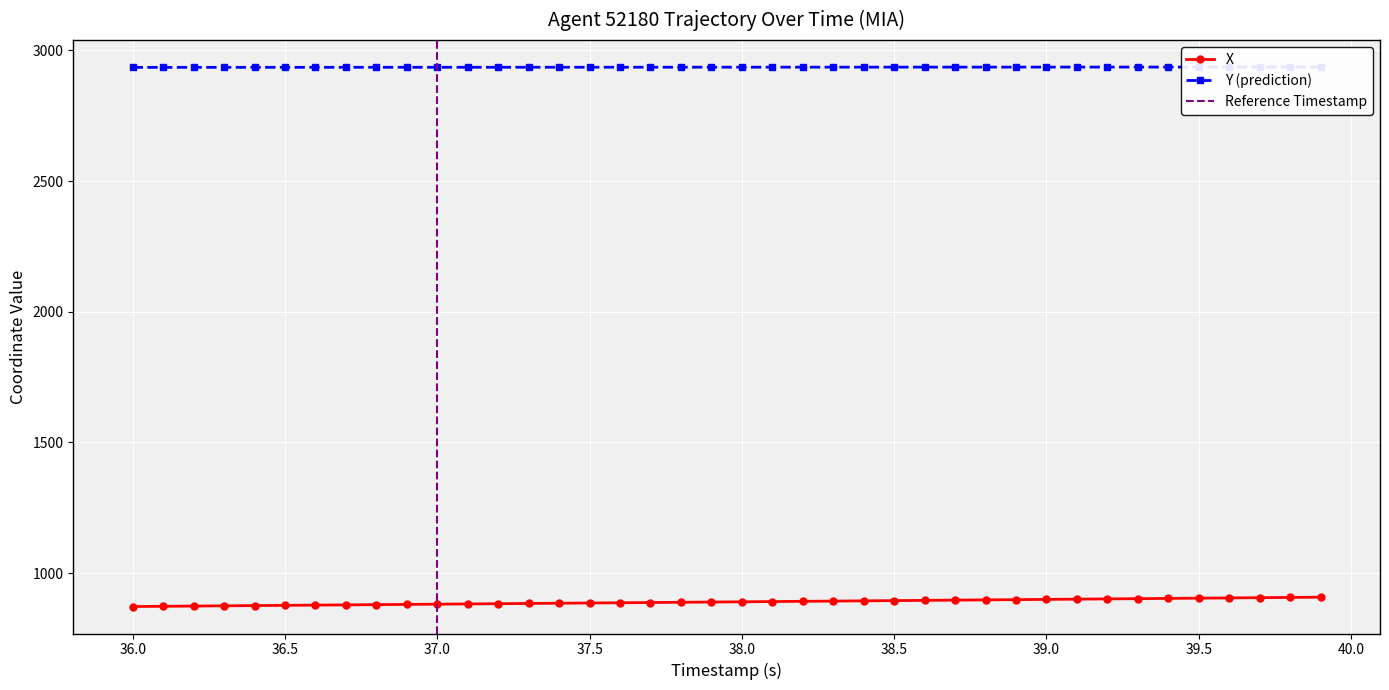

True or false: X has more than 2 interior local peaks.

False